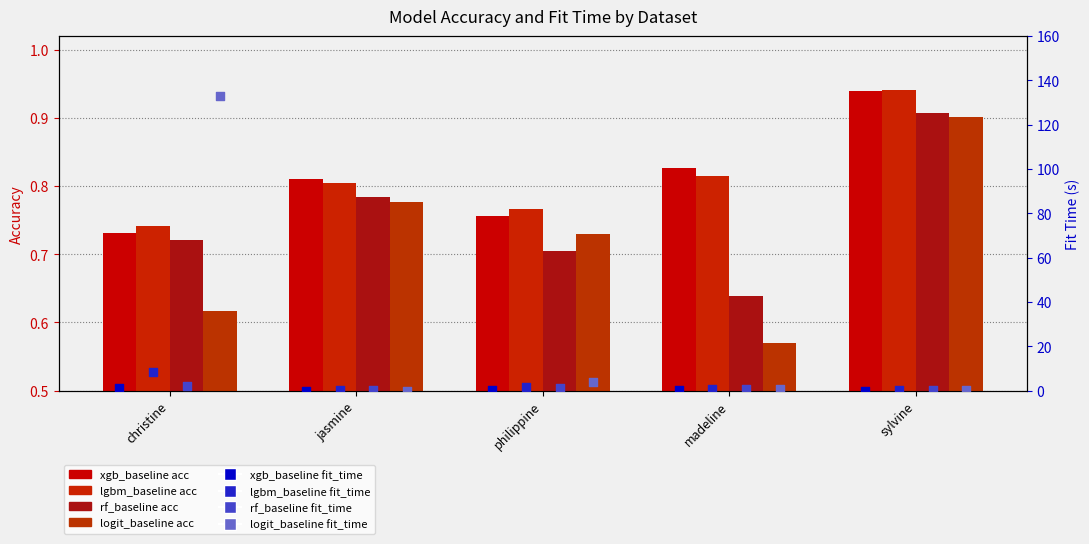

Which series contains the highest Y value?

lgbm_baseline